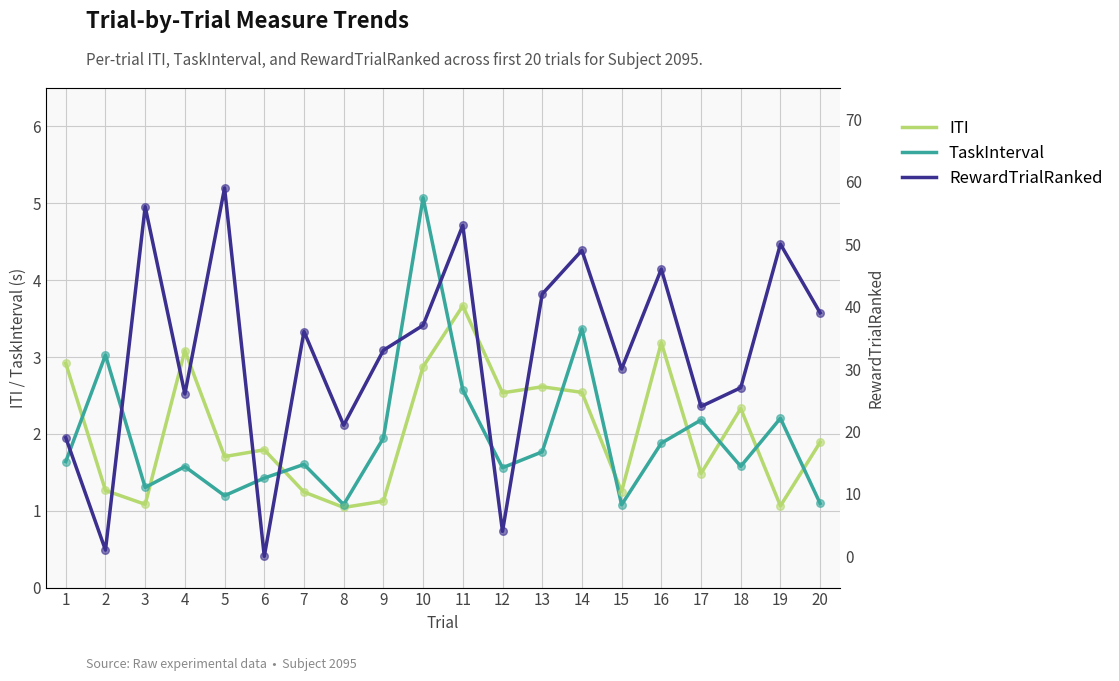

At which category is the sum across all series the highest?

5